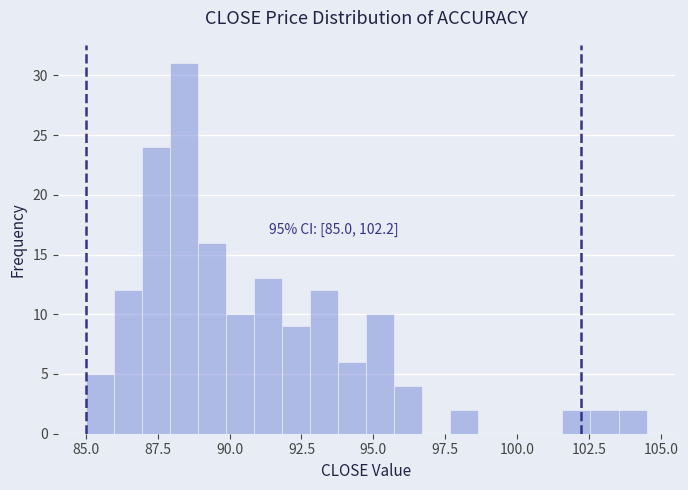

Around what value on the x-axis is the tallest bar? Give the approximate position of its centre, as read against the axis.

88.5